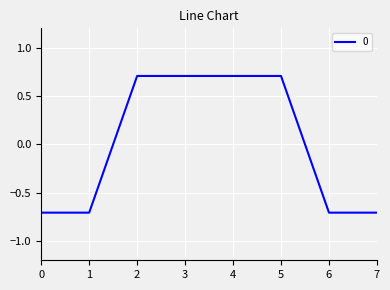

The value at 2 is 0.7. True or false?

True